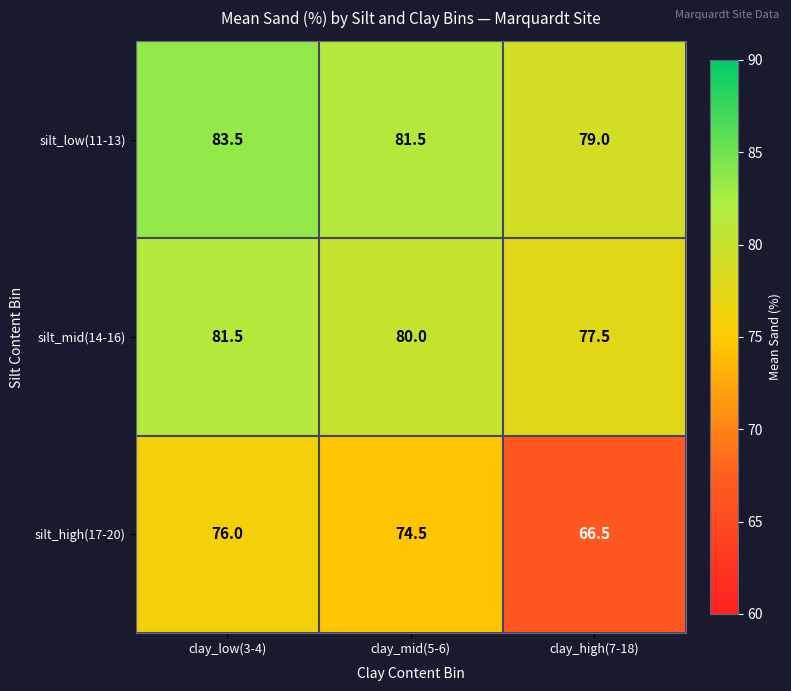

Reading left to right, what are all the values shown in this chart?

silt_low(11-13): clay_low(3-4)=83.5	clay_mid(5-6)=81.5	clay_high(7-18)=79.0
silt_mid(14-16): clay_low(3-4)=81.5	clay_mid(5-6)=80.0	clay_high(7-18)=77.5
silt_high(17-20): clay_low(3-4)=76.0	clay_mid(5-6)=74.5	clay_high(7-18)=66.5